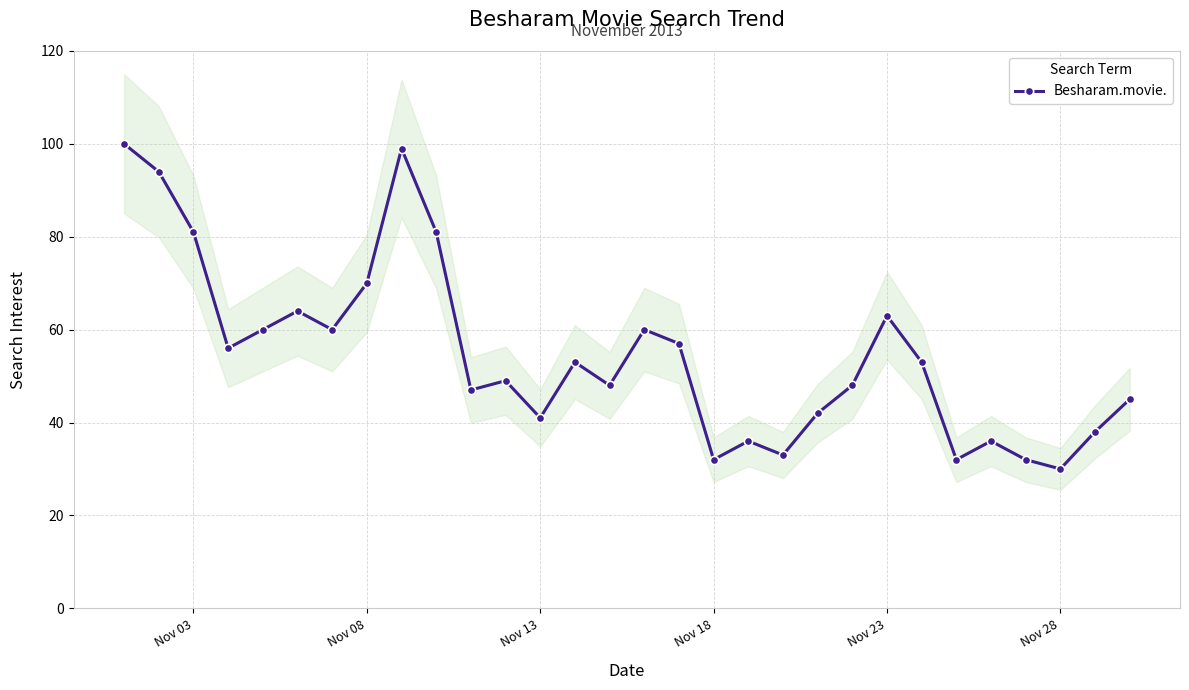

What is the minimum value for Besharam.movie.?

30